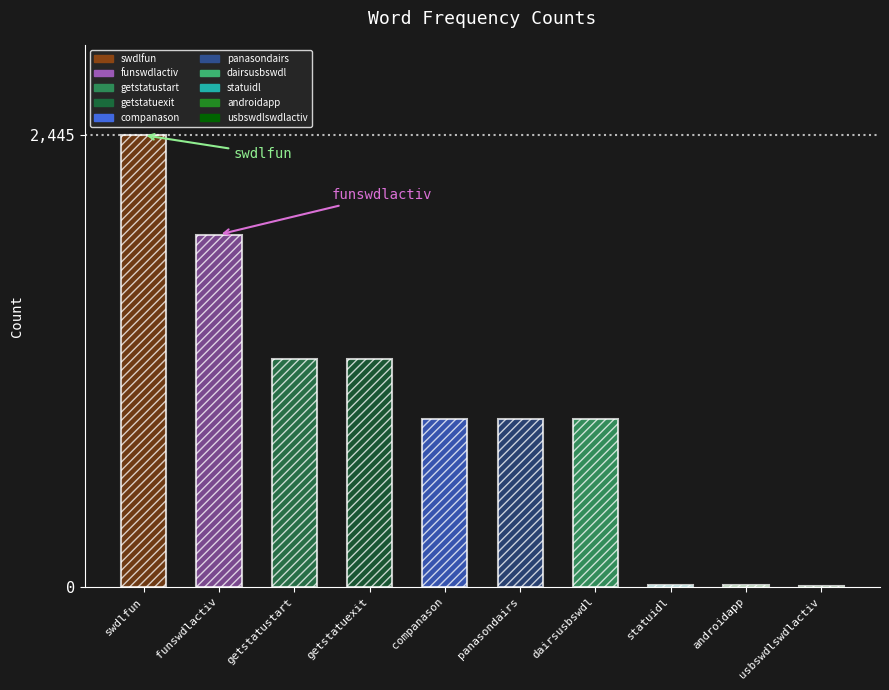

Rank the categories by value from highest to lowest.

swdlfun, funswdlactiv, getstatustart, getstatuexit, companason, panasondairs, dairsusbswdl, statuidl, androidapp, usbswdlswdlactiv